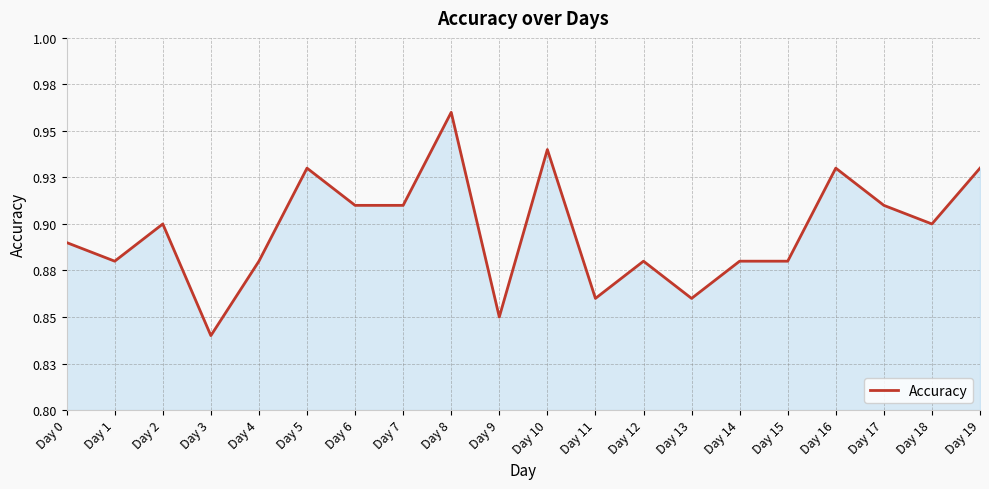

Reading left to right, list all the values displayed in this chart.

Day 0=0.9	Day 1=0.9	Day 2=0.9	Day 3=0.8	Day 4=0.9	Day 5=0.9	Day 6=0.9	Day 7=0.9	Day 8=1.0	Day 9=0.8	Day 10=0.9	Day 11=0.9	Day 12=0.9	Day 13=0.9	Day 14=0.9	Day 15=0.9	Day 16=0.9	Day 17=0.9	Day 18=0.9	Day 19=0.9